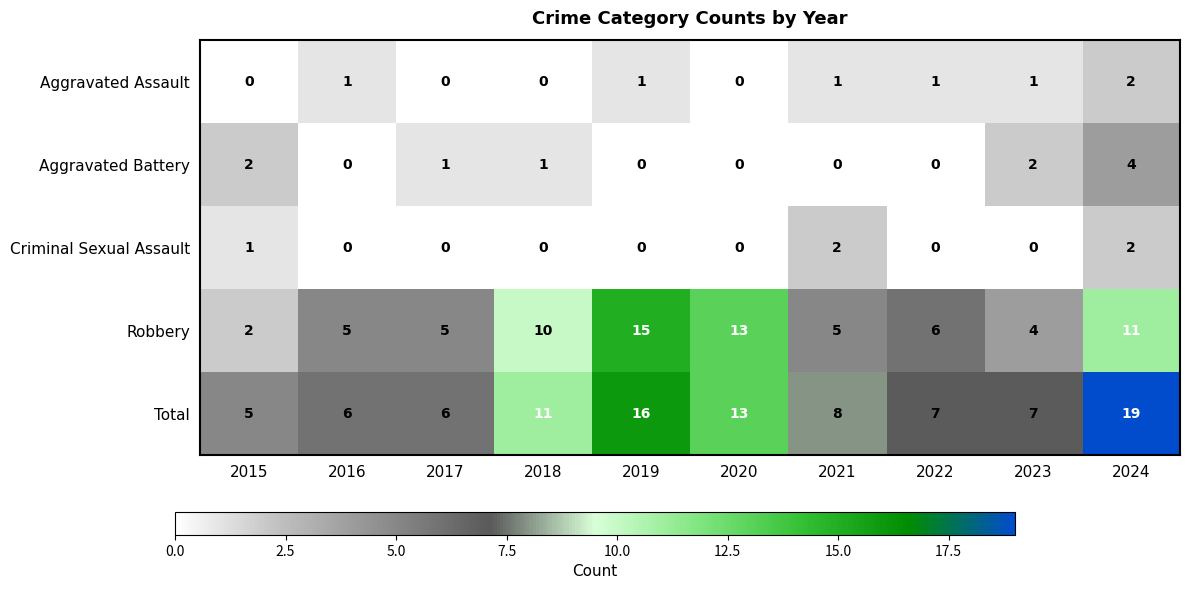

How many values in the Aggravated Assault series are below 1?

4